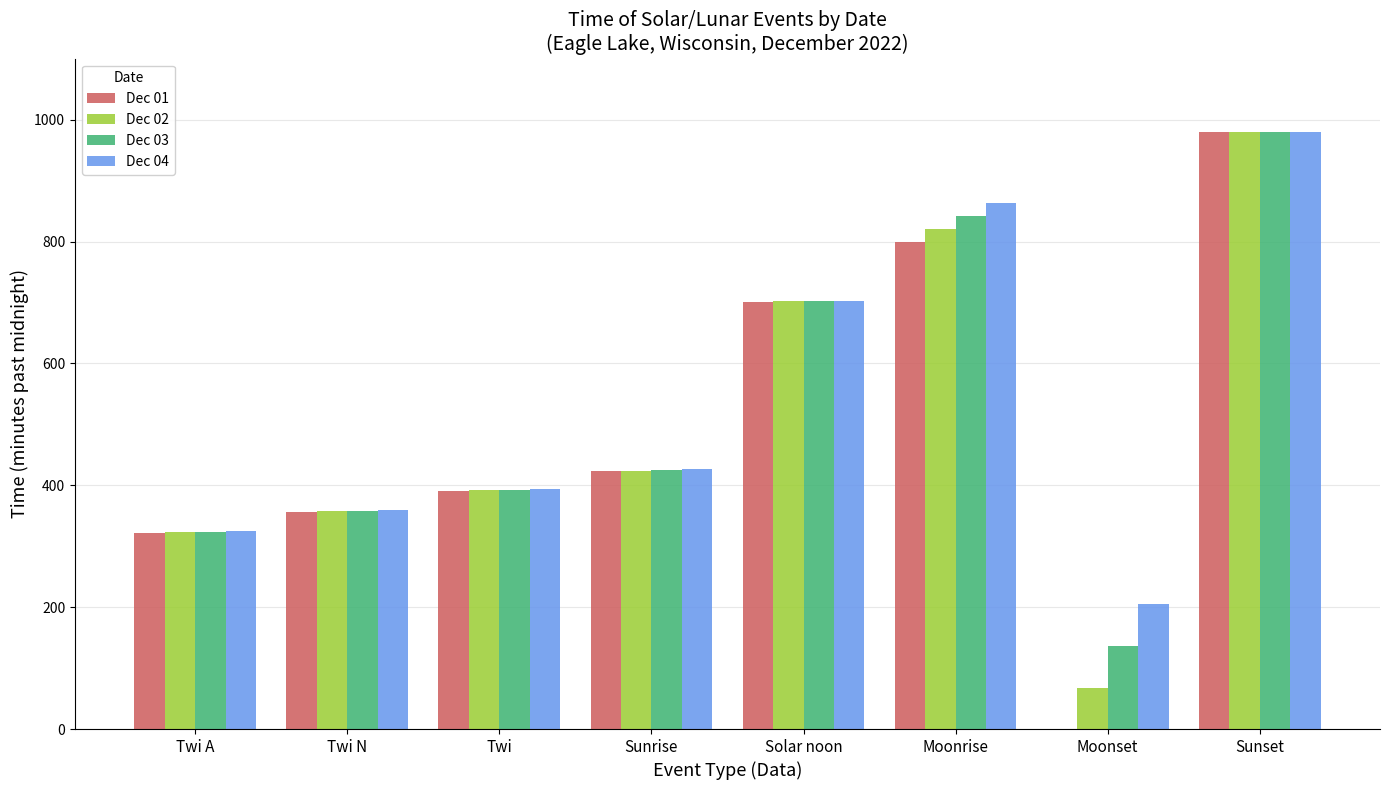

What is the total value across all series at Twi?

1570